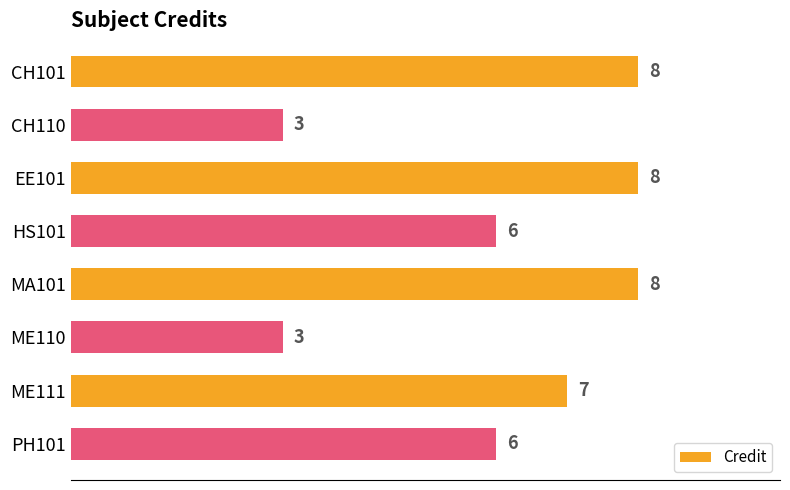

Reading bottom to top, list all the values displayed in this chart.

6	7	3	8	6	8	3	8